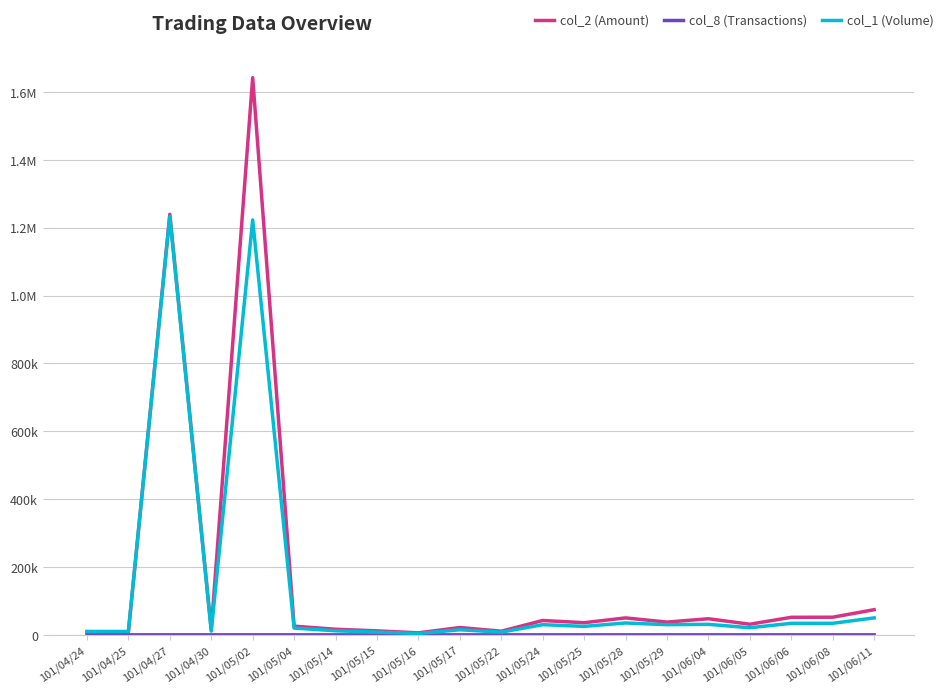

At which category does col_1 (Volume) reach its first local peak?

101/04/27